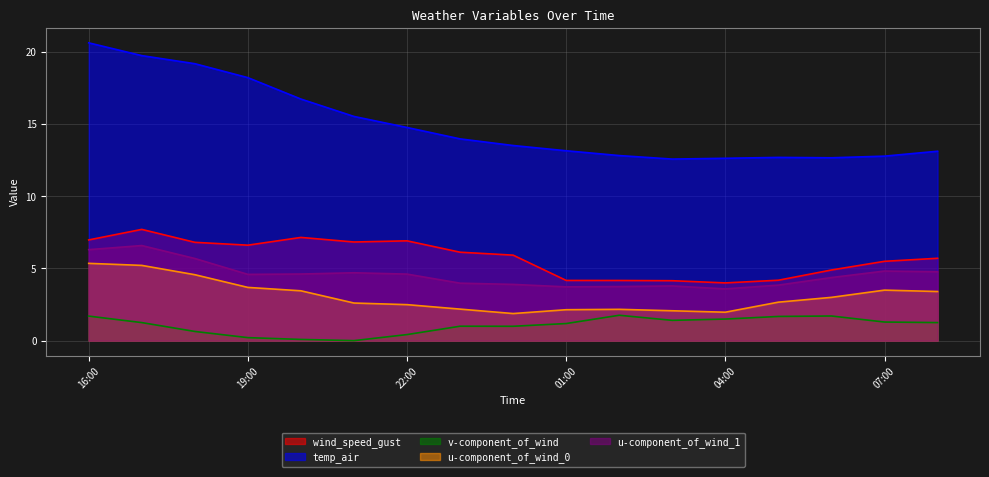

What position from the right is 2021-06-13 08:00?

1